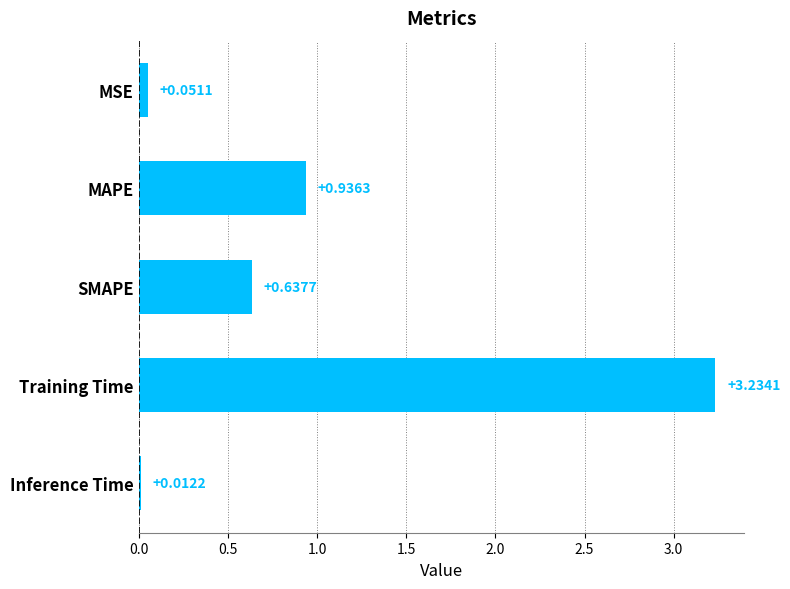

What is the average value?

1.0